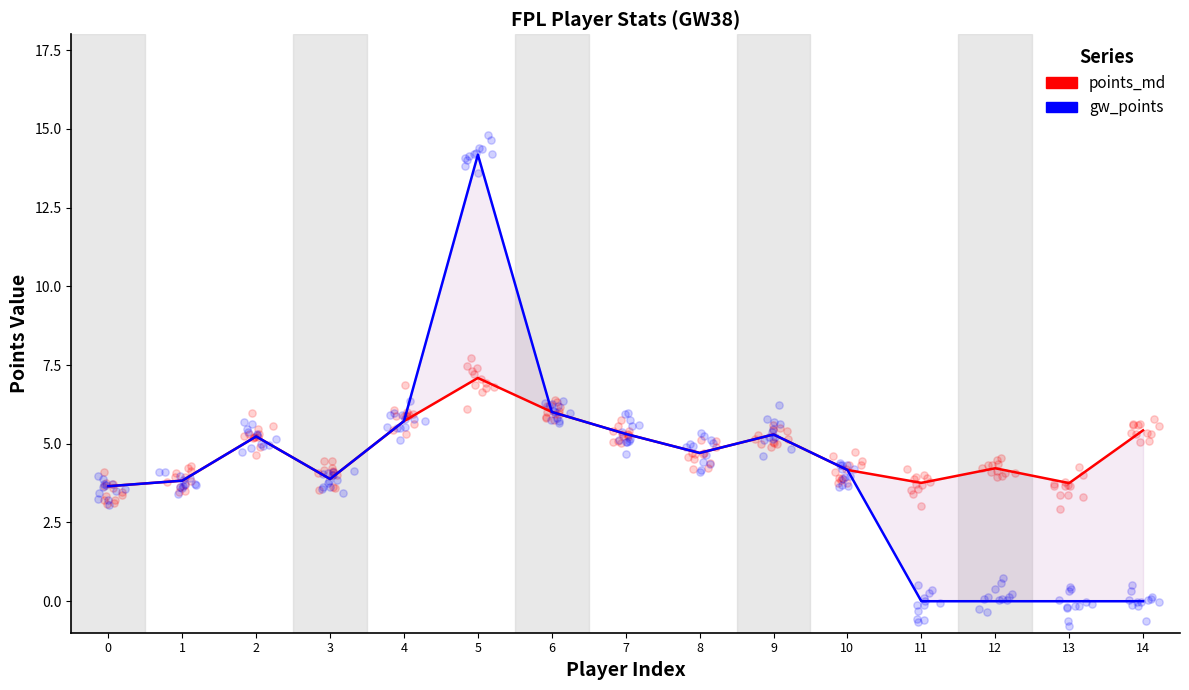

At which category is the sum across all series the highest?

5